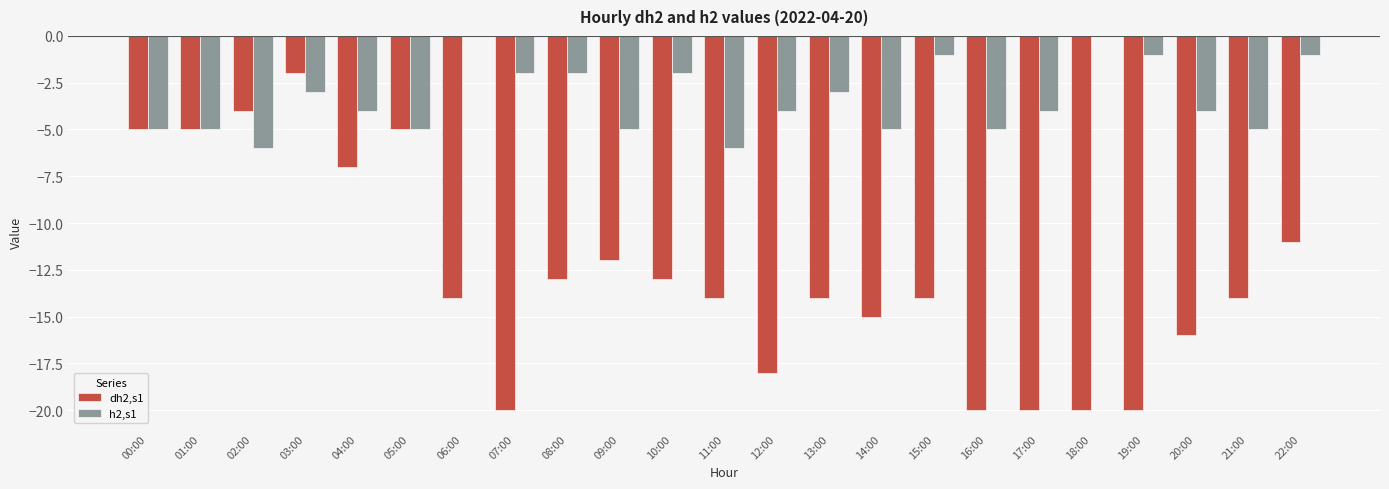

What is the sum of all dh2,s1 values?

-296